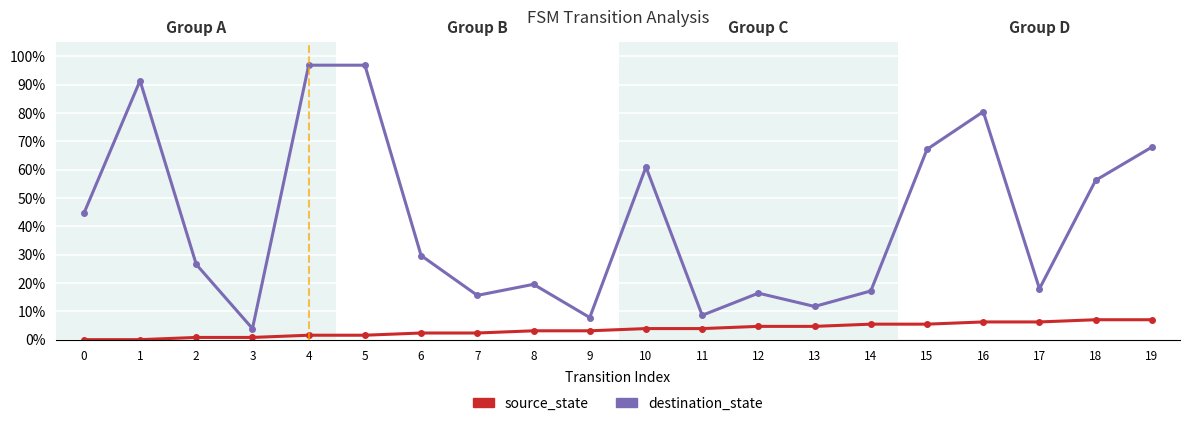

What is the sum of the destination_state values at 6 and 17?

0.5